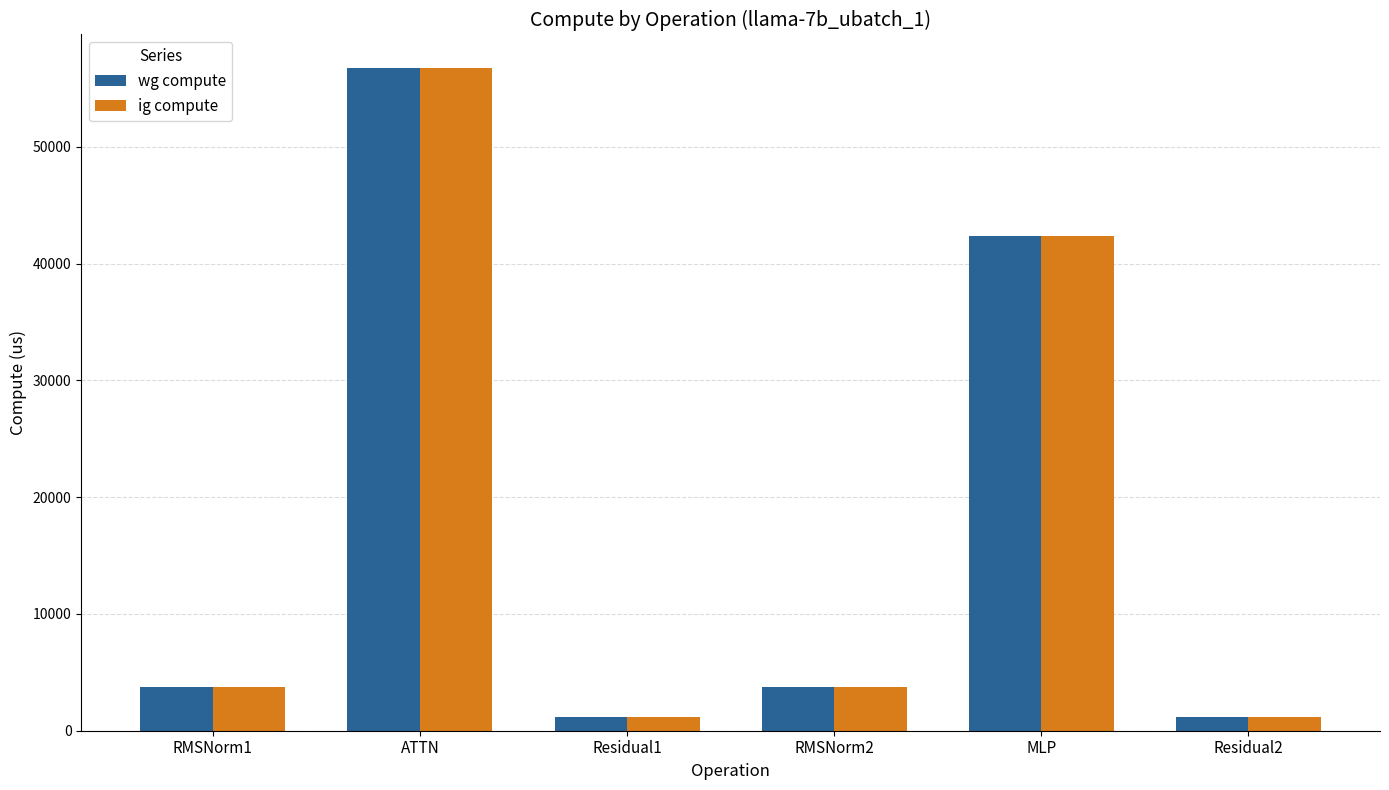

What position from the right is RMSNorm2?

3